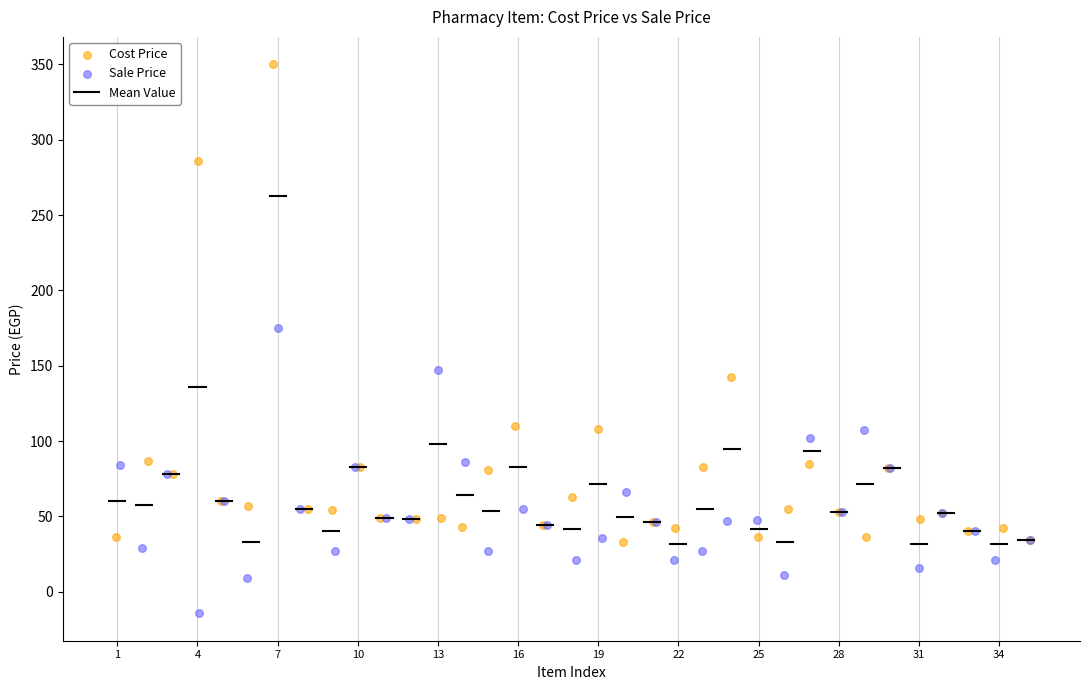

Which series has the widest spread of Y values?

Cost Price